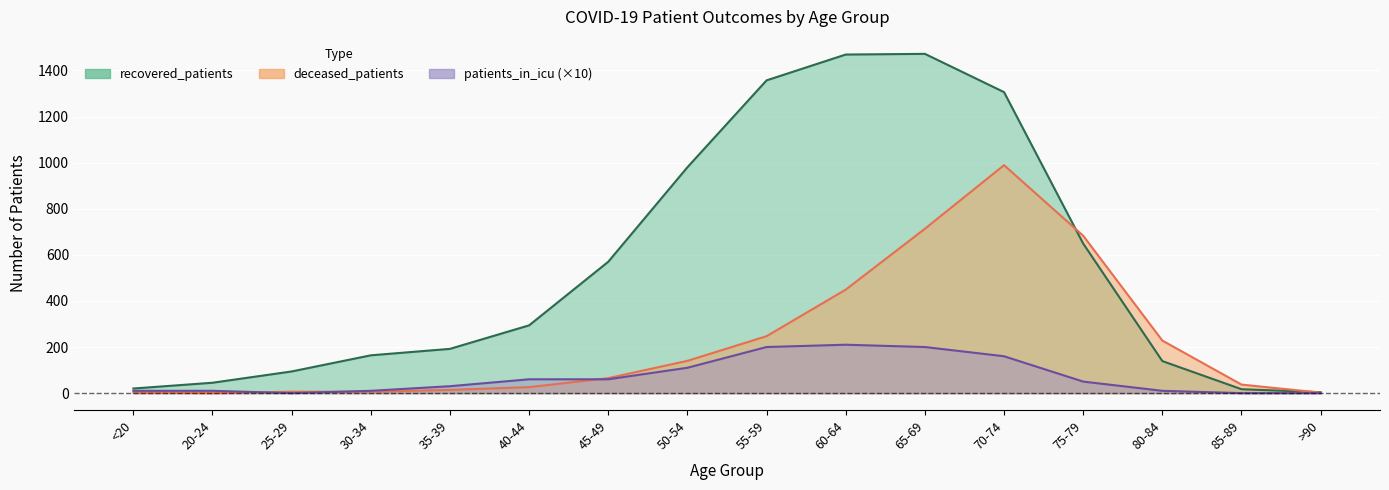

Which series has the widest spread of values?

recovered_patients